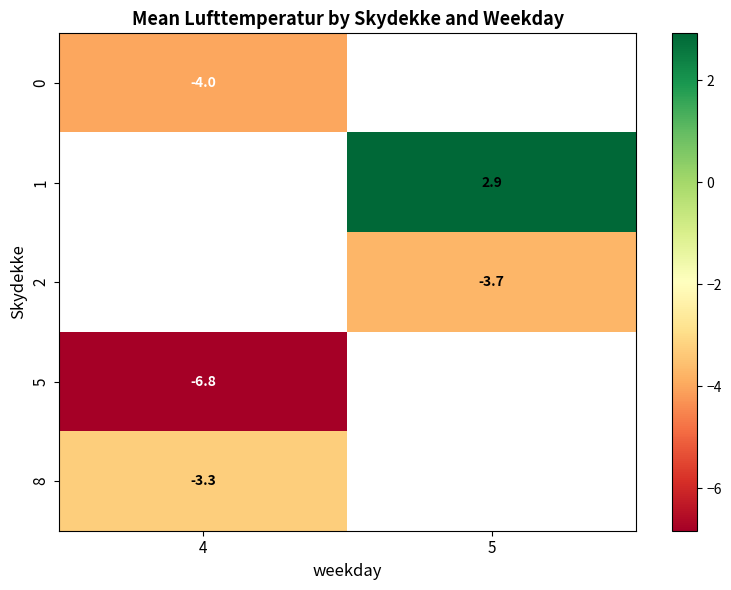

True or false: 1 has a value of 4.0 at 5.

False